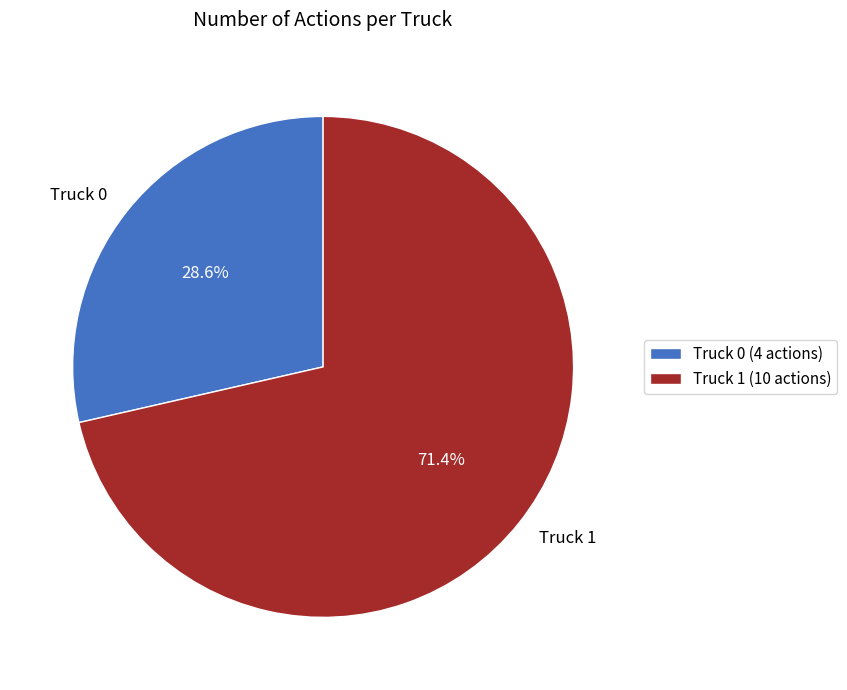

Approximately how many times larger is the value at Truck 0 compared to Truck 1?

0.4